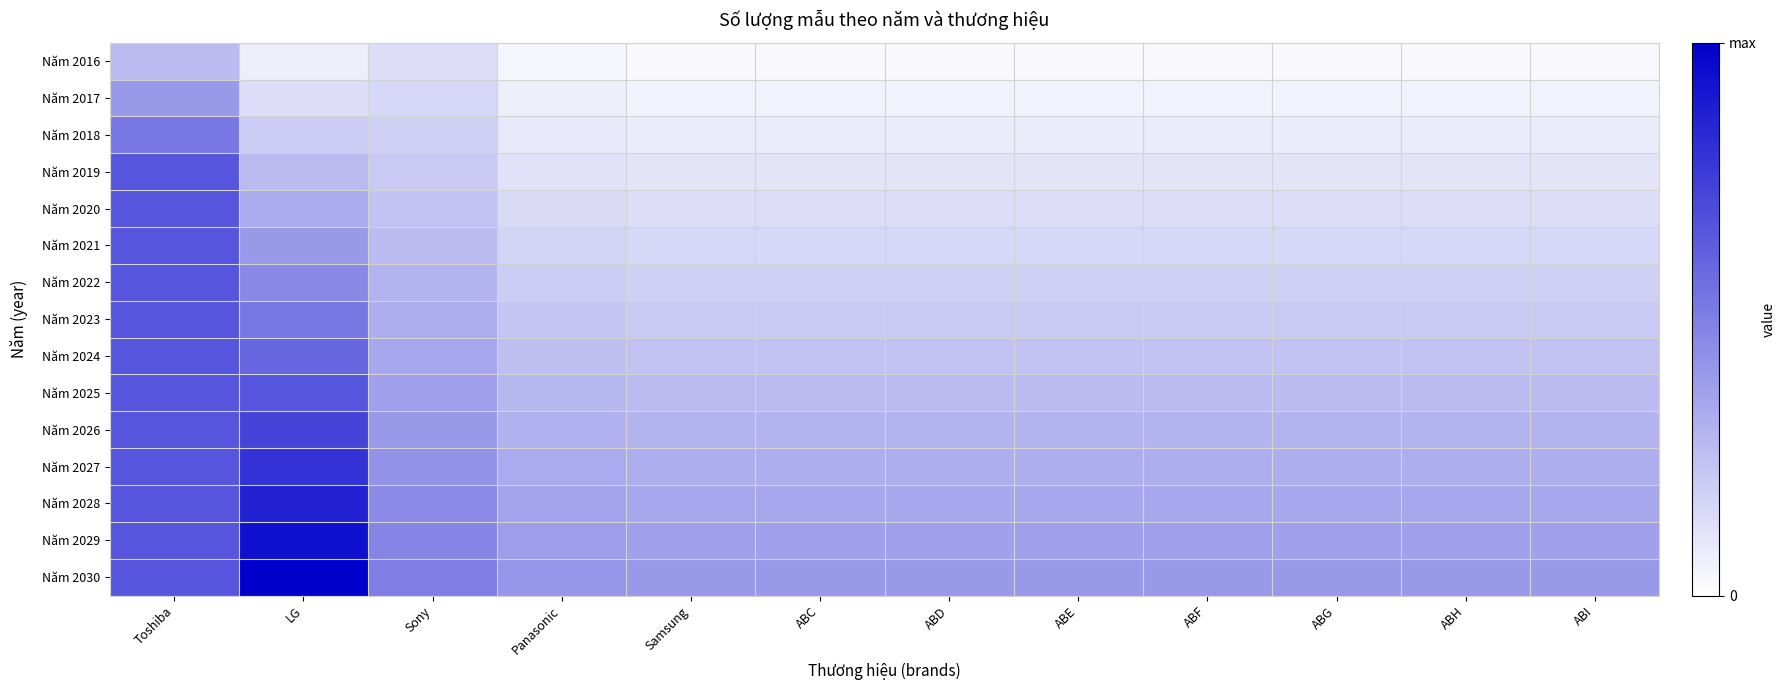

Reading right to left, what are all the values shown in this chart?

Năm 2016: ABI=0.0	ABH=0.0	ABG=0.0	ABF=0.0	ABE=0.0	ABD=0.0	ABC=0.0	Samsung=0.0	Panasonic=0.0	Sony=0.1	LG=0.1	Toshiba=0.3
Năm 2017: ABI=0.1	ABH=0.1	ABG=0.1	ABF=0.1	ABE=0.1	ABD=0.1	ABC=0.1	Samsung=0.1	Panasonic=0.1	Sony=0.2	LG=0.1	Toshiba=0.4
Năm 2018: ABI=0.1	ABH=0.1	ABG=0.1	ABF=0.1	ABE=0.1	ABD=0.1	ABC=0.1	Samsung=0.1	Panasonic=0.1	Sony=0.2	LG=0.2	Toshiba=0.5
Năm 2019: ABI=0.1	ABH=0.1	ABG=0.1	ABF=0.1	ABE=0.1	ABD=0.1	ABC=0.1	Samsung=0.1	Panasonic=0.1	Sony=0.2	LG=0.3	Toshiba=0.7
Năm 2020: ABI=0.1	ABH=0.1	ABG=0.1	ABF=0.1	ABE=0.1	ABD=0.1	ABC=0.1	Samsung=0.1	Panasonic=0.1	Sony=0.2	LG=0.3	Toshiba=0.7
Năm 2021: ABI=0.2	ABH=0.2	ABG=0.2	ABF=0.2	ABE=0.2	ABD=0.2	ABC=0.2	Samsung=0.2	Panasonic=0.2	Sony=0.3	LG=0.4	Toshiba=0.7
Năm 2022: ABI=0.2	ABH=0.2	ABG=0.2	ABF=0.2	ABE=0.2	ABD=0.2	ABC=0.2	Samsung=0.2	Panasonic=0.2	Sony=0.3	LG=0.5	Toshiba=0.7
Năm 2023: ABI=0.2	ABH=0.2	ABG=0.2	ABF=0.2	ABE=0.2	ABD=0.2	ABC=0.2	Samsung=0.2	Panasonic=0.2	Sony=0.3	LG=0.5	Toshiba=0.7
Năm 2024: ABI=0.2	ABH=0.2	ABG=0.2	ABF=0.2	ABE=0.2	ABD=0.2	ABC=0.2	Samsung=0.2	Panasonic=0.3	Sony=0.3	LG=0.6	Toshiba=0.7
Năm 2025: ABI=0.3	ABH=0.3	ABG=0.3	ABF=0.3	ABE=0.3	ABD=0.3	ABC=0.3	Samsung=0.3	Panasonic=0.3	Sony=0.4	LG=0.7	Toshiba=0.7
Năm 2026: ABI=0.3	ABH=0.3	ABG=0.3	ABF=0.3	ABE=0.3	ABD=0.3	ABC=0.3	Samsung=0.3	Panasonic=0.3	Sony=0.4	LG=0.7	Toshiba=0.7
Năm 2027: ABI=0.3	ABH=0.3	ABG=0.3	ABF=0.3	ABE=0.3	ABD=0.3	ABC=0.3	Samsung=0.3	Panasonic=0.3	Sony=0.4	LG=0.8	Toshiba=0.7
Năm 2028: ABI=0.3	ABH=0.3	ABG=0.3	ABF=0.3	ABE=0.3	ABD=0.3	ABC=0.3	Samsung=0.3	Panasonic=0.4	Sony=0.5	LG=0.9	Toshiba=0.7
Năm 2029: ABI=0.4	ABH=0.4	ABG=0.4	ABF=0.4	ABE=0.4	ABD=0.4	ABC=0.4	Samsung=0.4	Panasonic=0.4	Sony=0.5	LG=0.9	Toshiba=0.7
Năm 2030: ABI=0.4	ABH=0.4	ABG=0.4	ABF=0.4	ABE=0.4	ABD=0.4	ABC=0.4	Samsung=0.4	Panasonic=0.4	Sony=0.5	LG=1.0	Toshiba=0.7